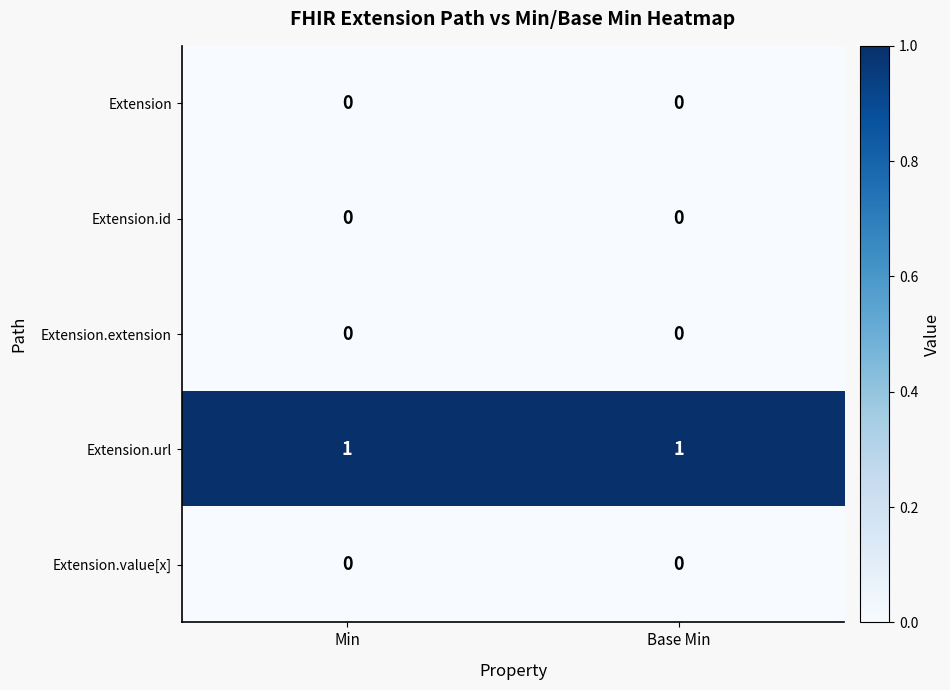

Which series has the largest total across all categories?

Extension.url